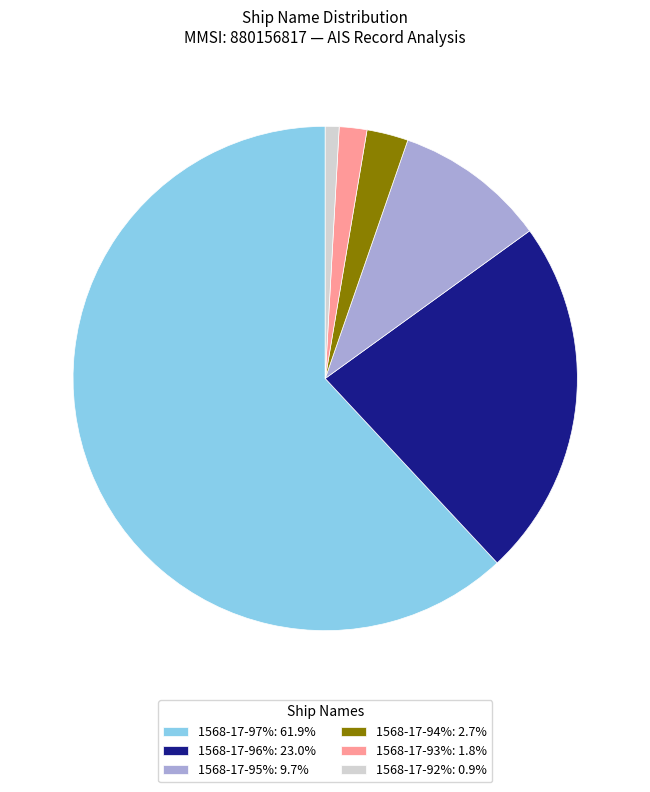

Do 1568-17-97%: 61.9% and 1568-17-95%: 9.7% together represent more than half of the pie?

Yes